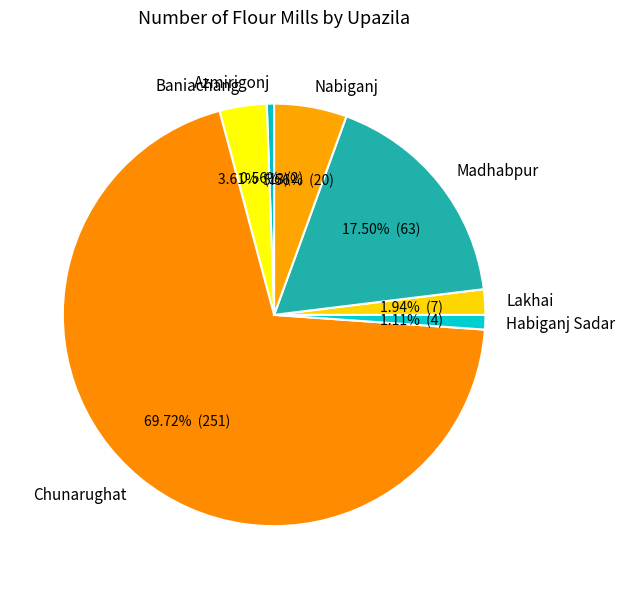

What is the ratio of the value at Nabiganj to the value at Chunarughat?

0.1